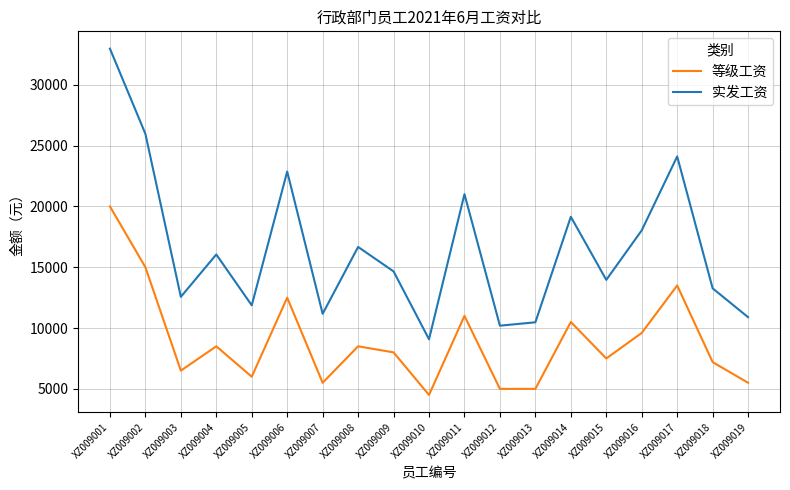

What are all the series names shown in the legend?

等级工资, 实发工资